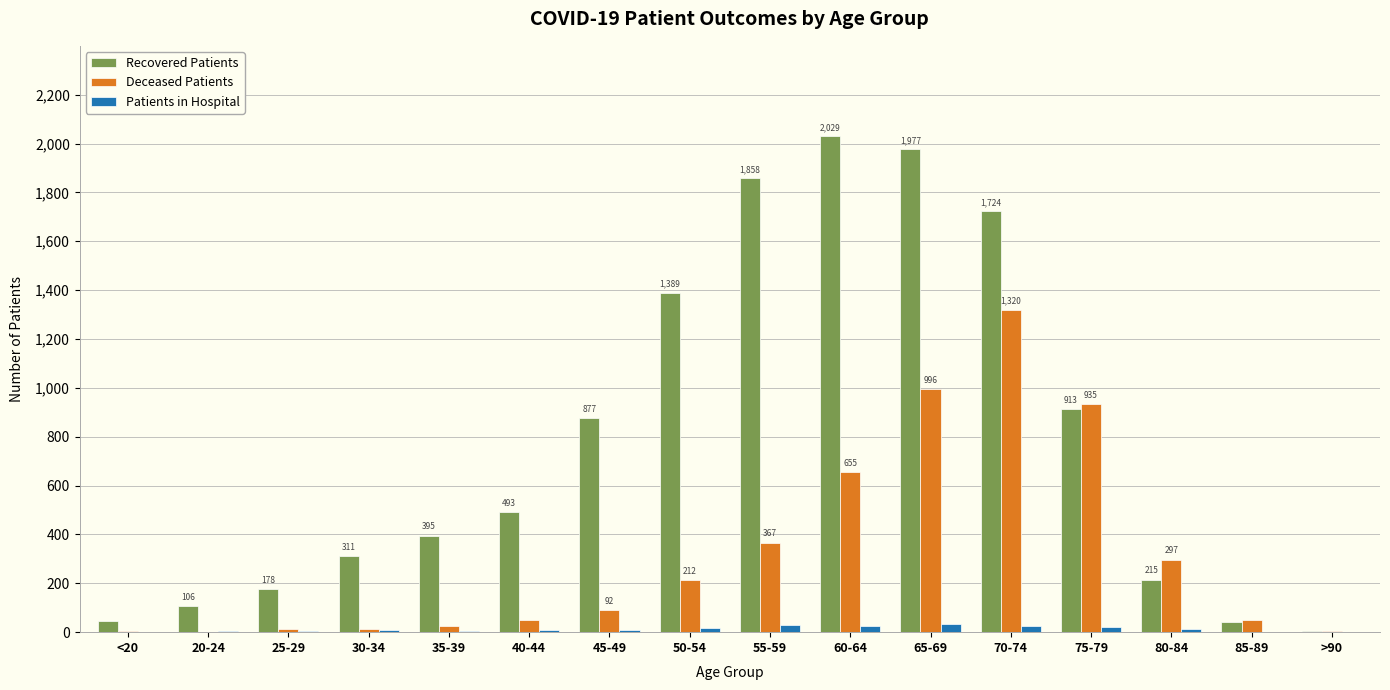

The Deceased Patients series shows 1320 at 70-74. True or false?

True